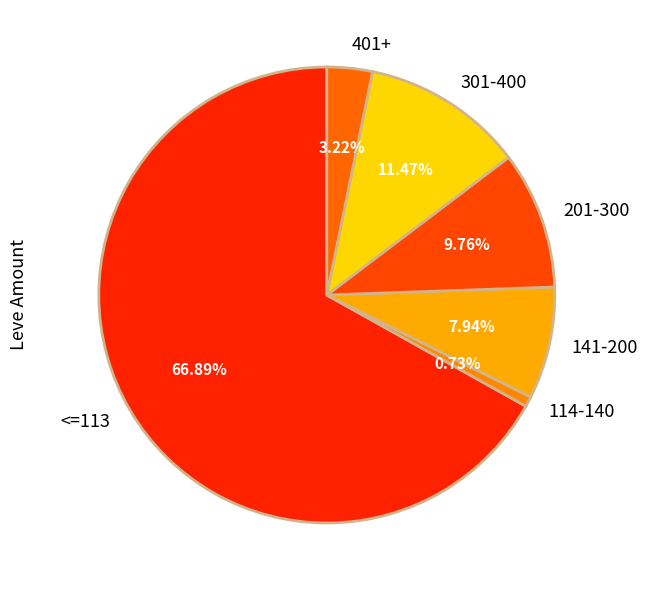

Which slice is the smallest?

114-140